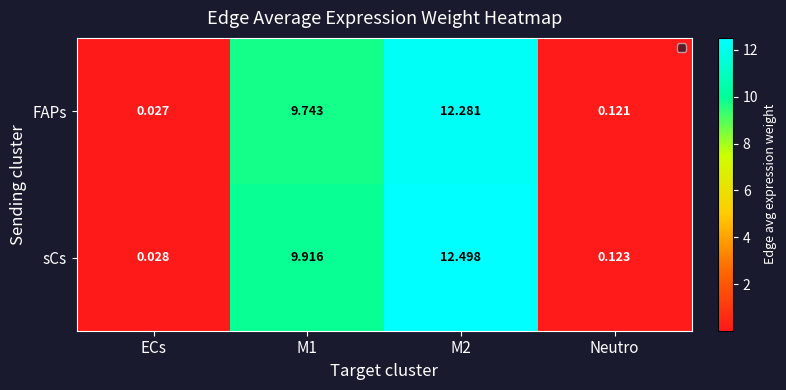

Rank the series by their average value, from highest to lowest.

sCs, FAPs